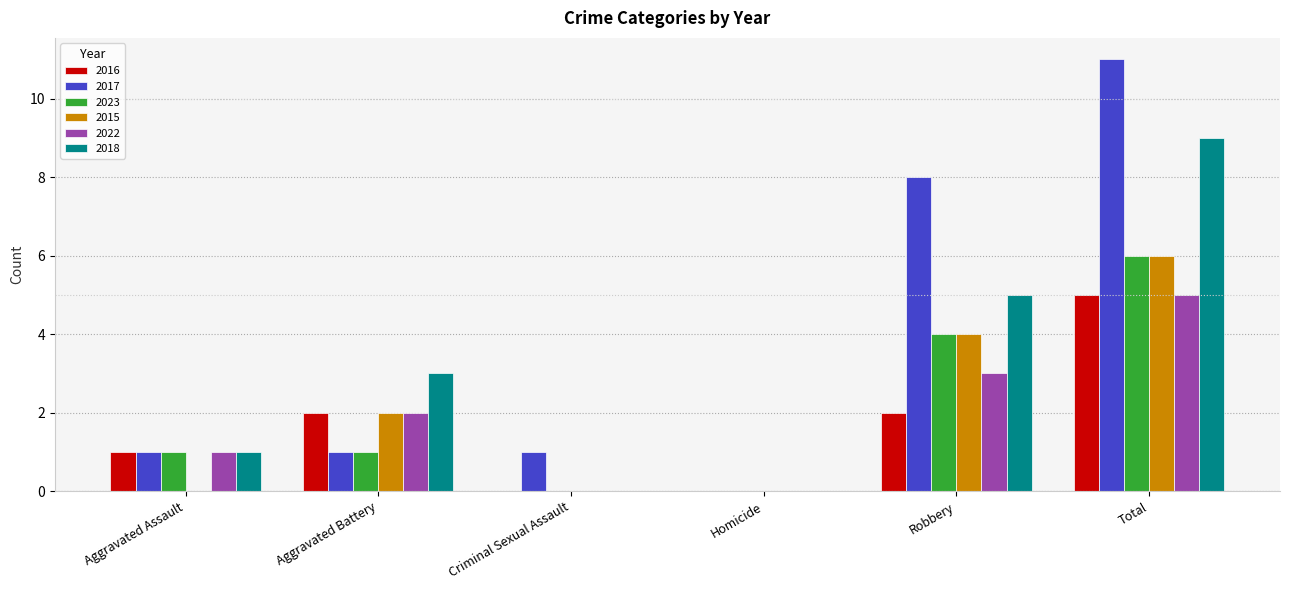

What is the greatest value displayed?

11